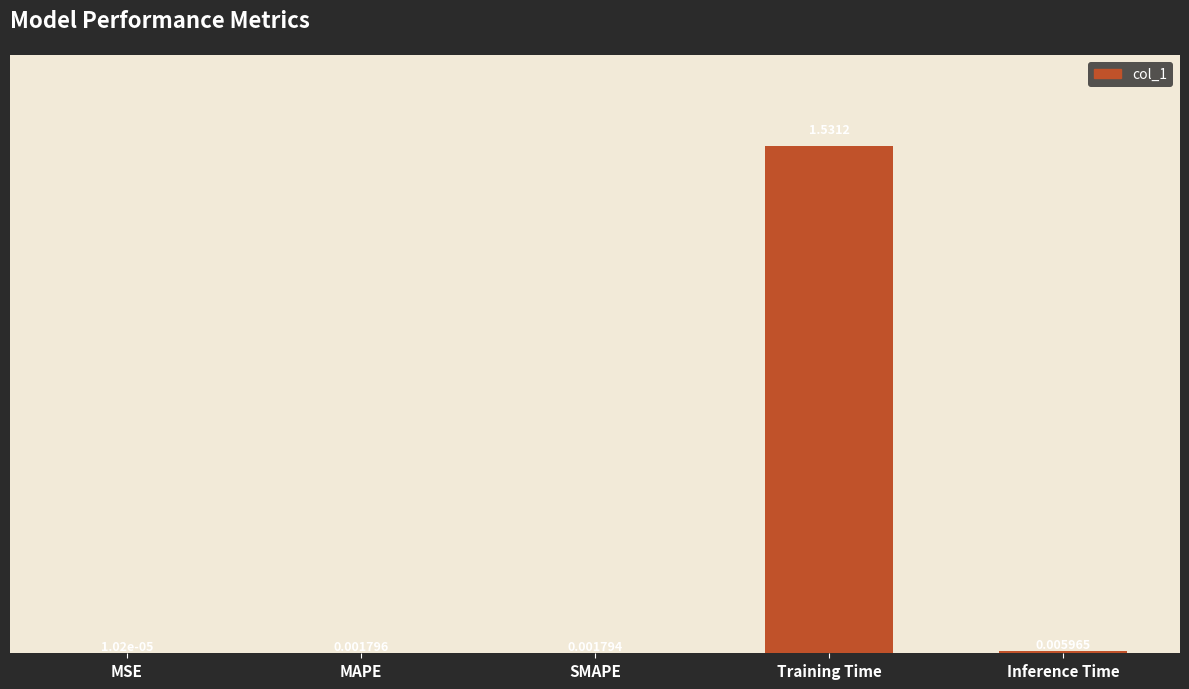

What is the change in value from MAPE to Training Time?

+1.5